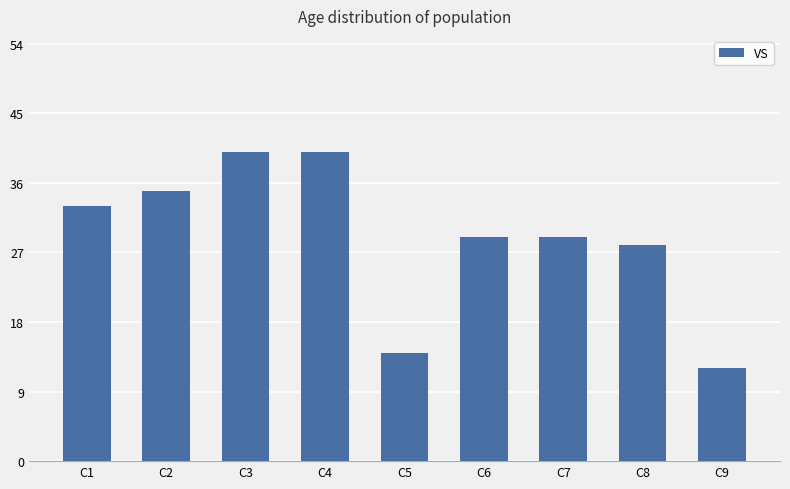

What is the greatest value displayed?

40